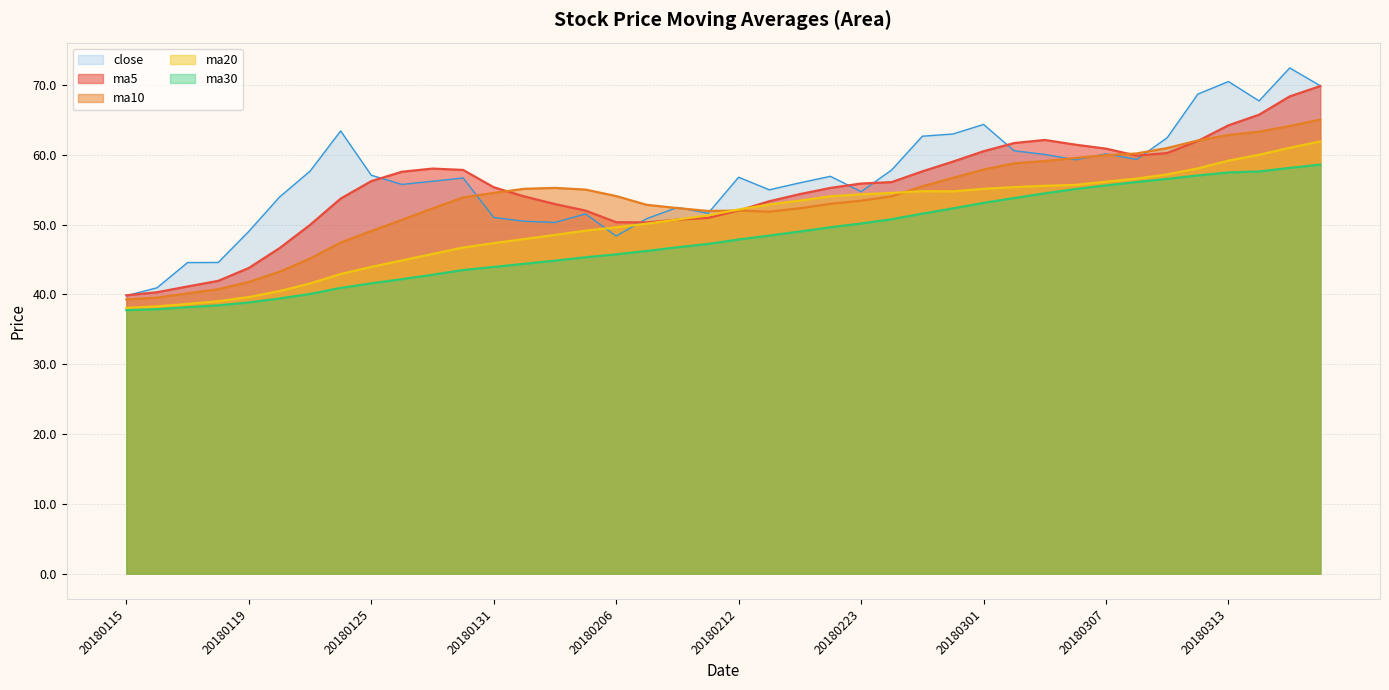

Which series has the largest range (max minus min)?

close